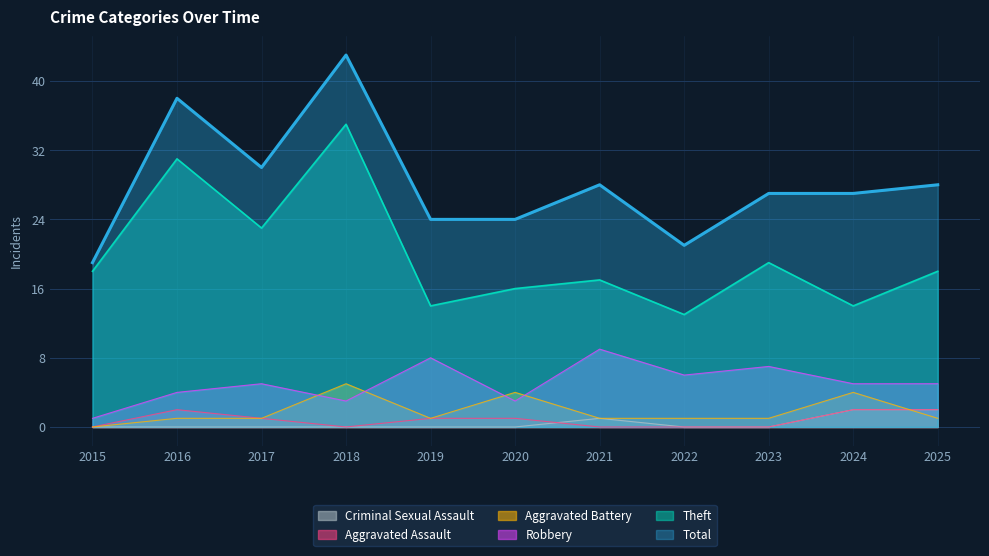

How many values in the Total series exceed 27?

5